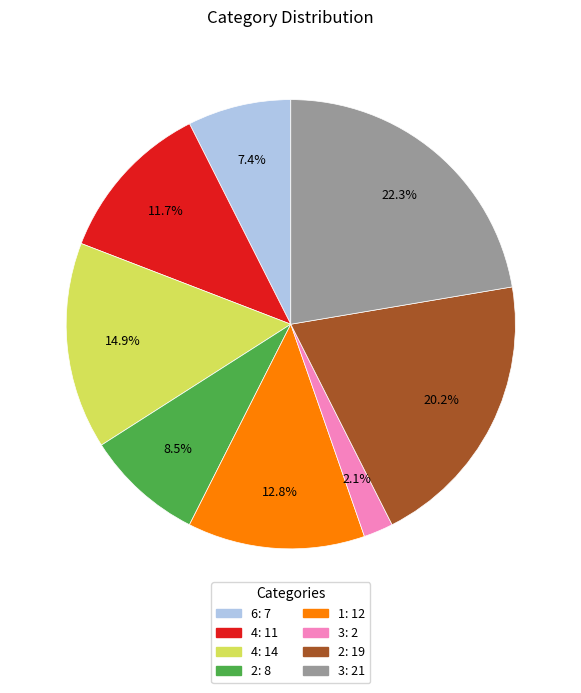

How many slices are in this pie chart?

8